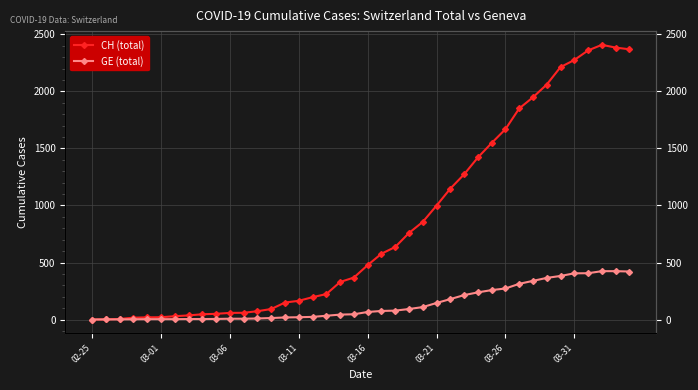

True or false: GE (total) and CH (total) intersect in this chart.

False